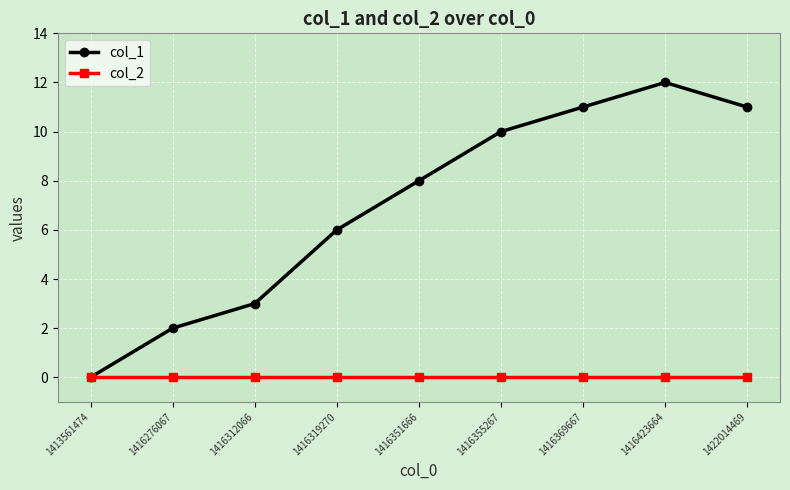

Count the number of data series in this chart.

2